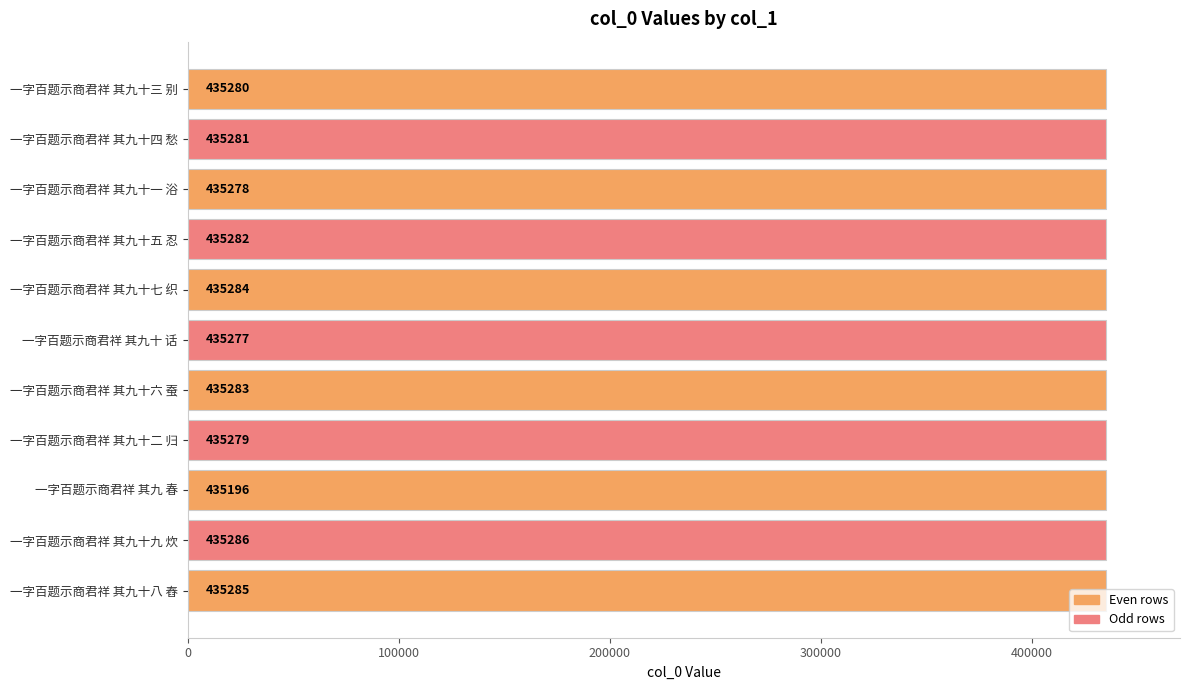

The value at 一字百题示商君祥 其九十四 愁 is 283900. True or false?

False